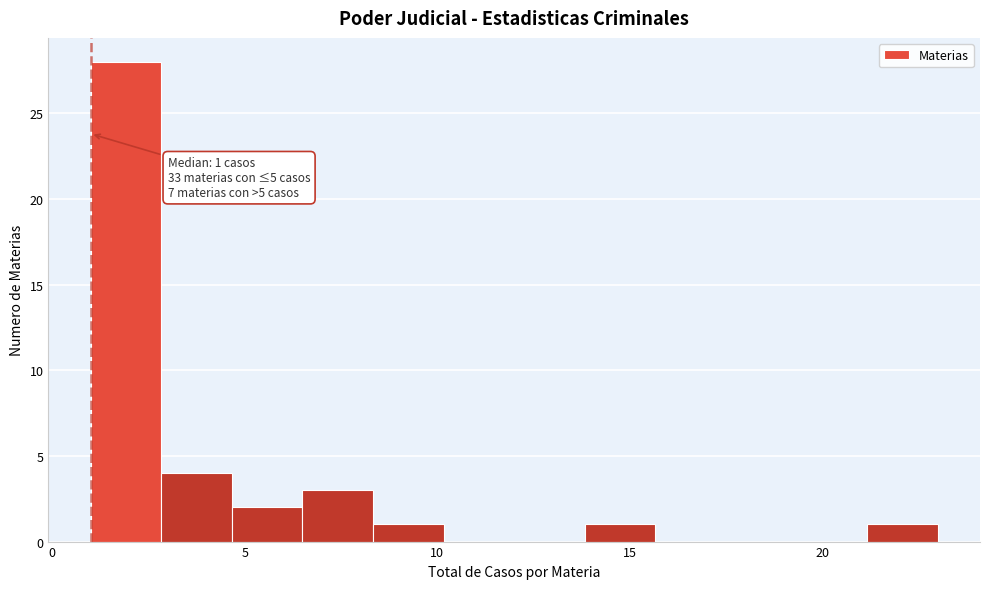

Around what value on the x-axis is the tallest bar? Give the approximate position of its centre, as read against the axis.

2.0